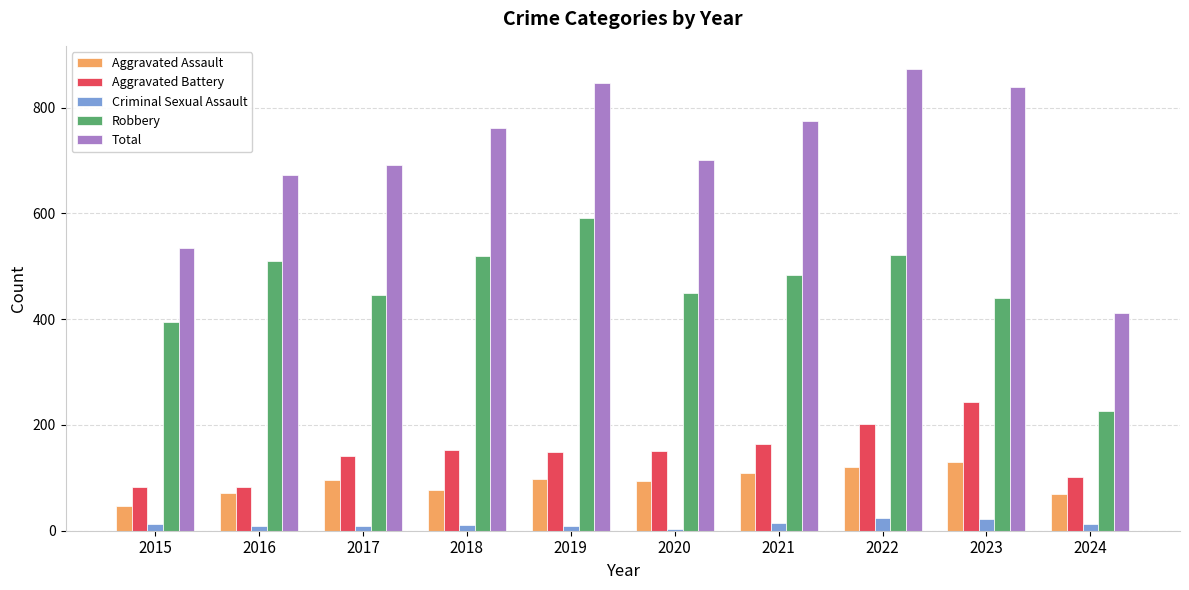

Is the value of Robbery at 2017 greater than the value of Criminal Sexual Assault at 2018?

Yes